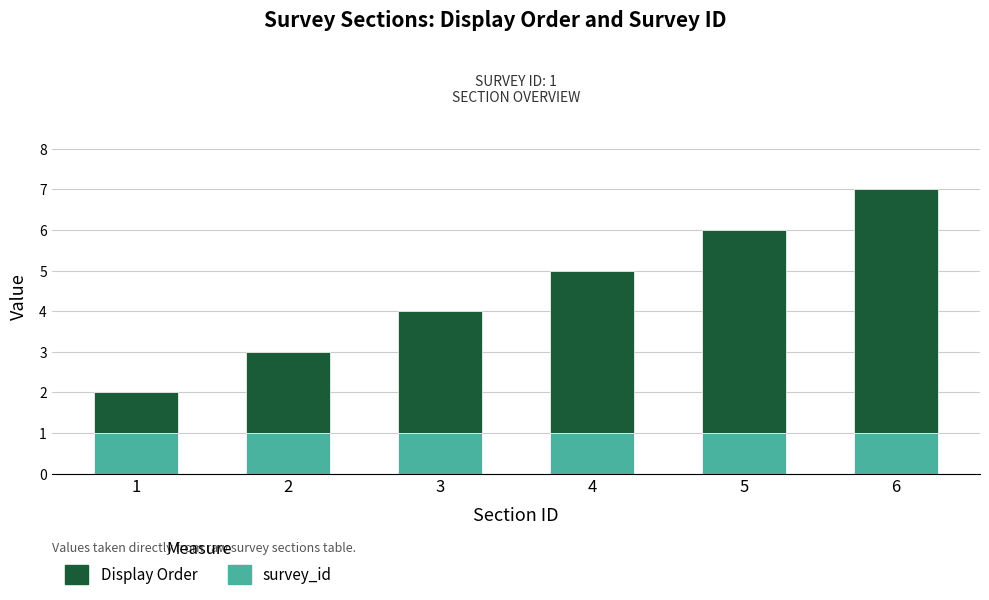

Are the bars grouped side by side (vs. stacked)?

No